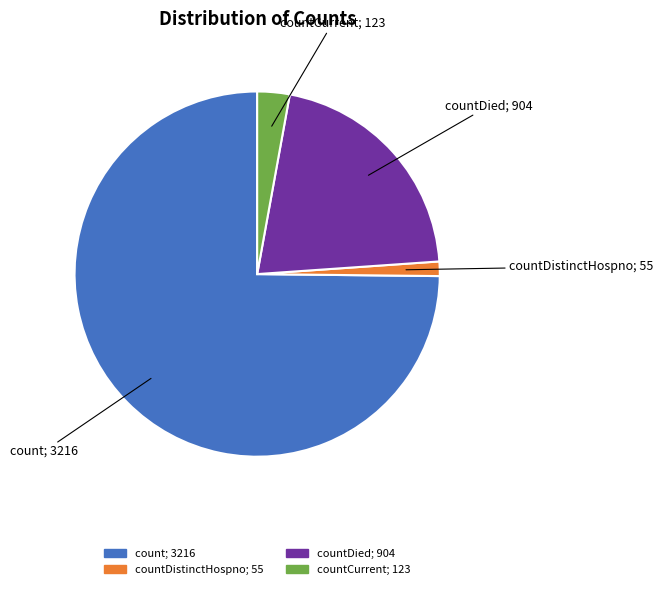

Is there any slice that represents more than half of the pie?

Yes